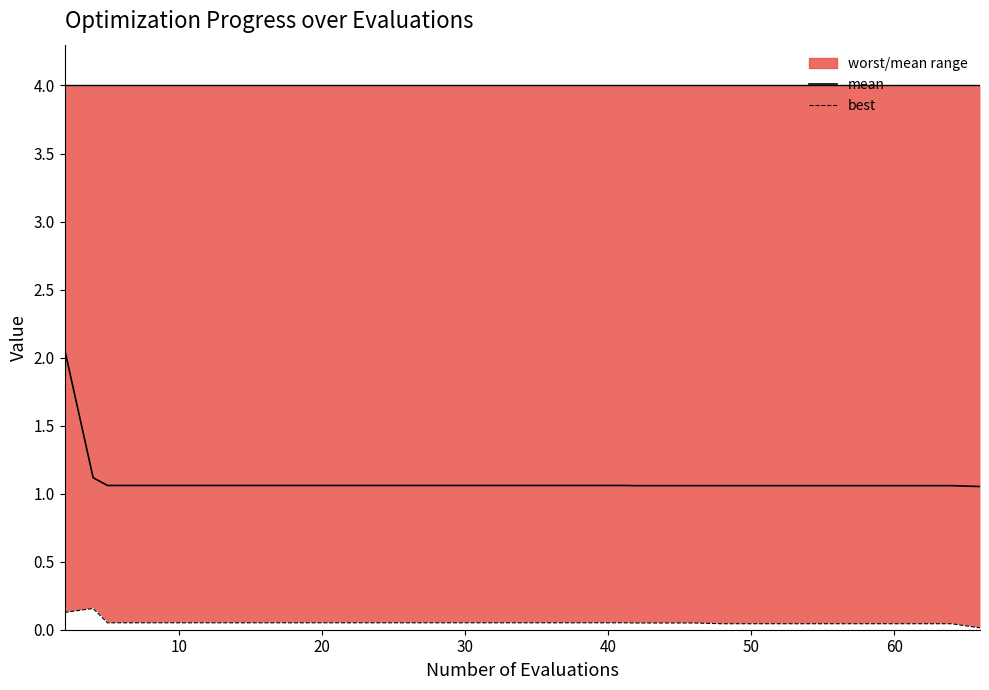

At which category does the chart reach its minimum across all series?

66